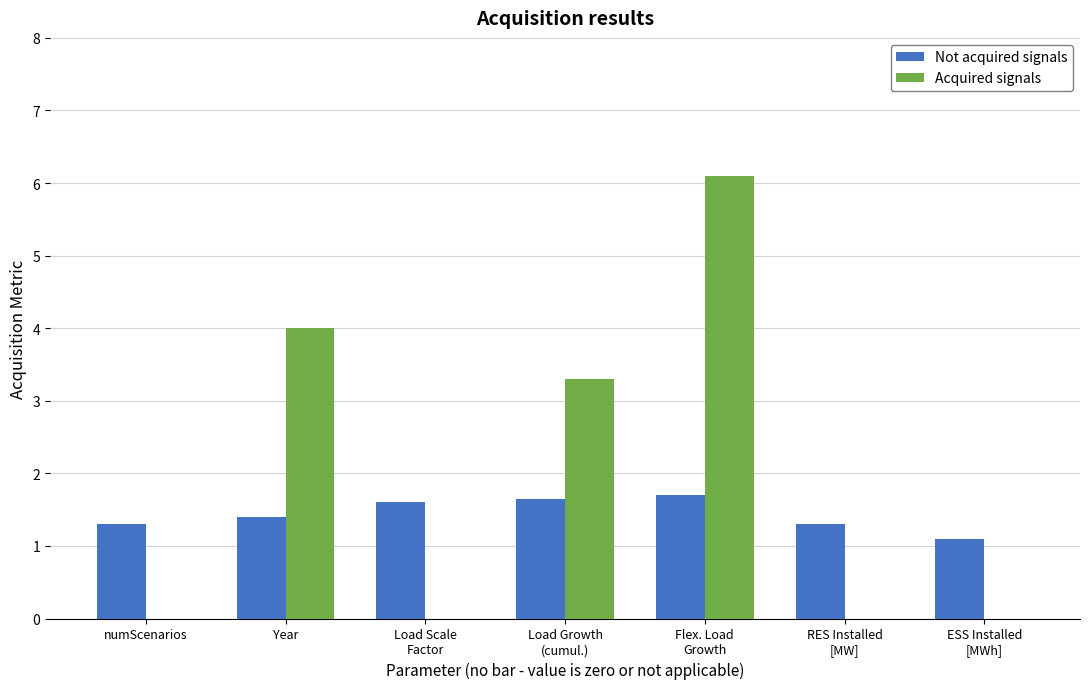

Which series has the largest total across all categories?

Acquired signals